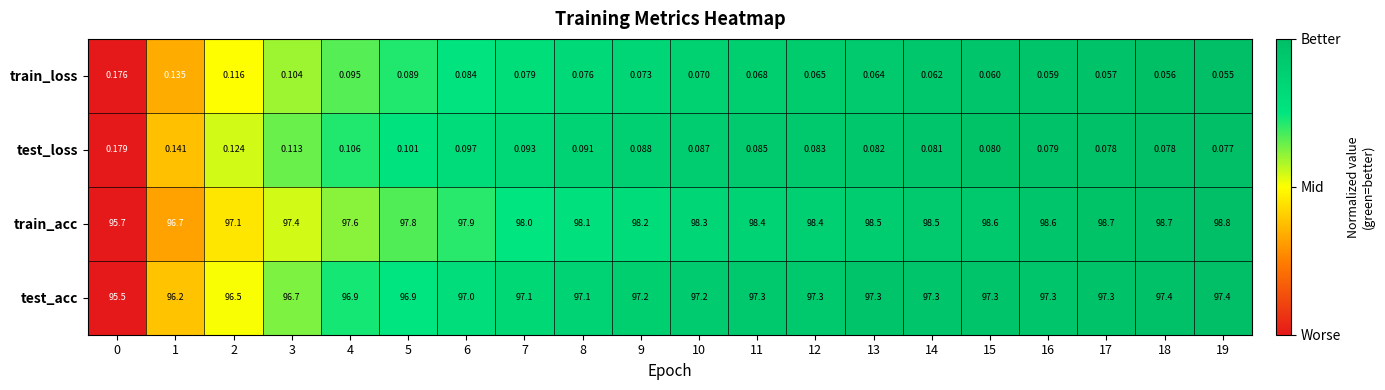

At which category is the sum across all series the highest?

19